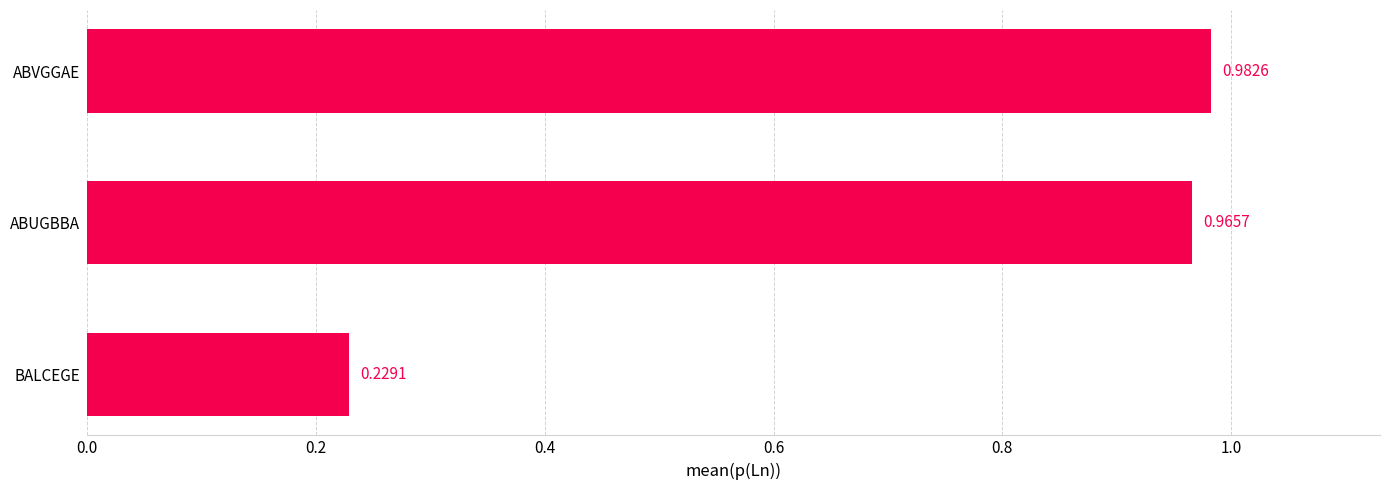

How many bars are there in total?

3